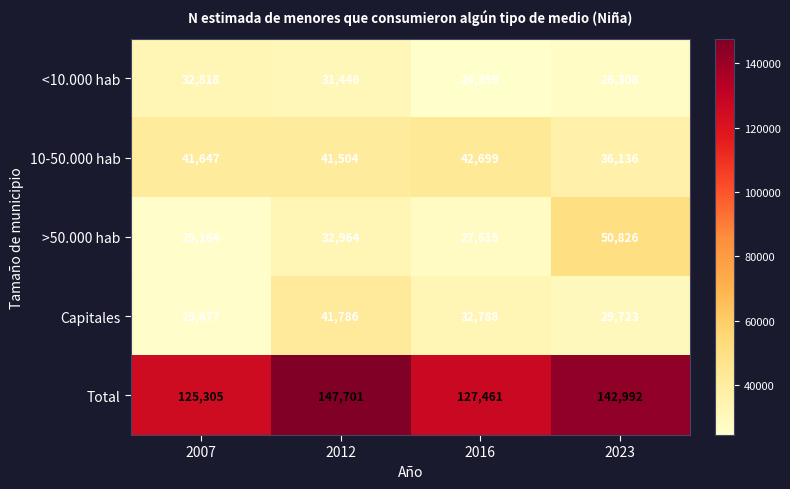

At 2012, list the series in order from smallest to largest.

<10.000 hab, >50.000 hab, 10-50.000 hab, Capitales, Total